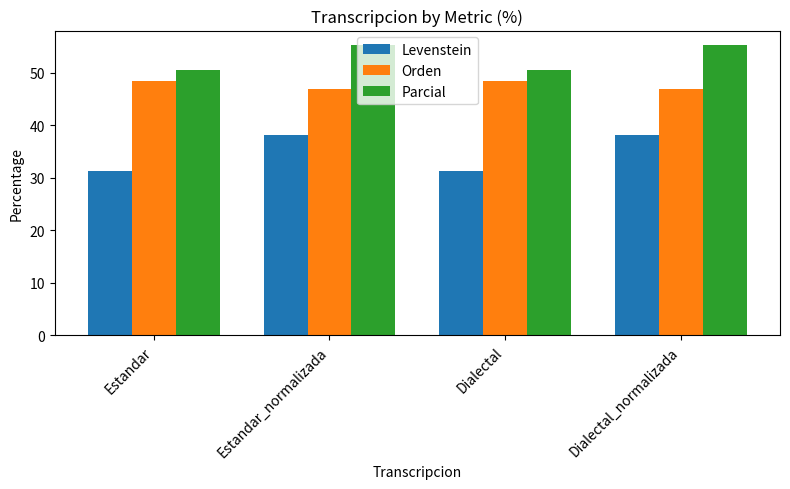

Rank the series by their average value, from lowest to highest.

Levenstein, Orden, Parcial